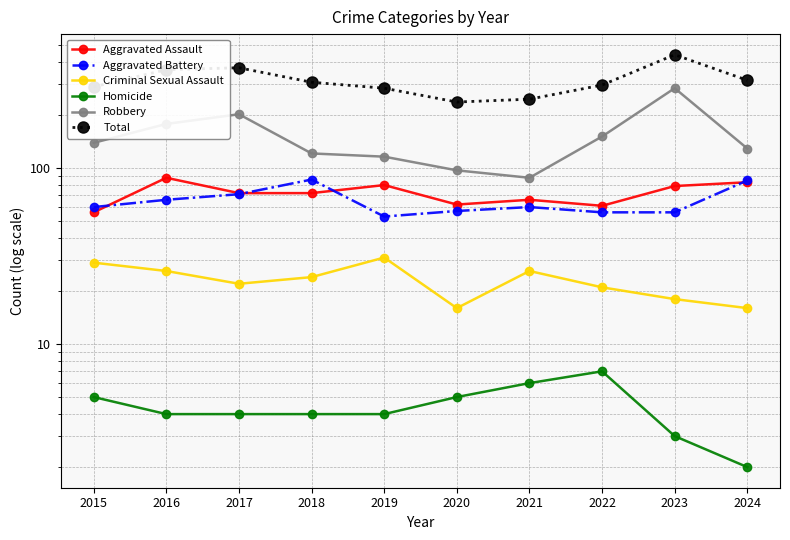

In Robbery, how many points are higher than both neighbors (excluding endpoints)?

2